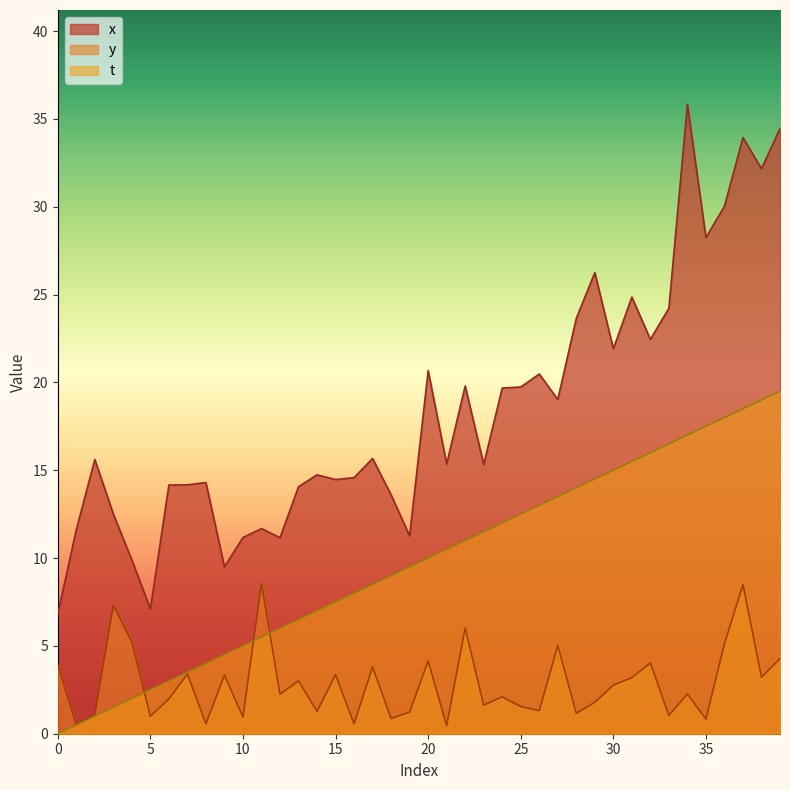

The value of t at 37 is 24.7. True or false?

False